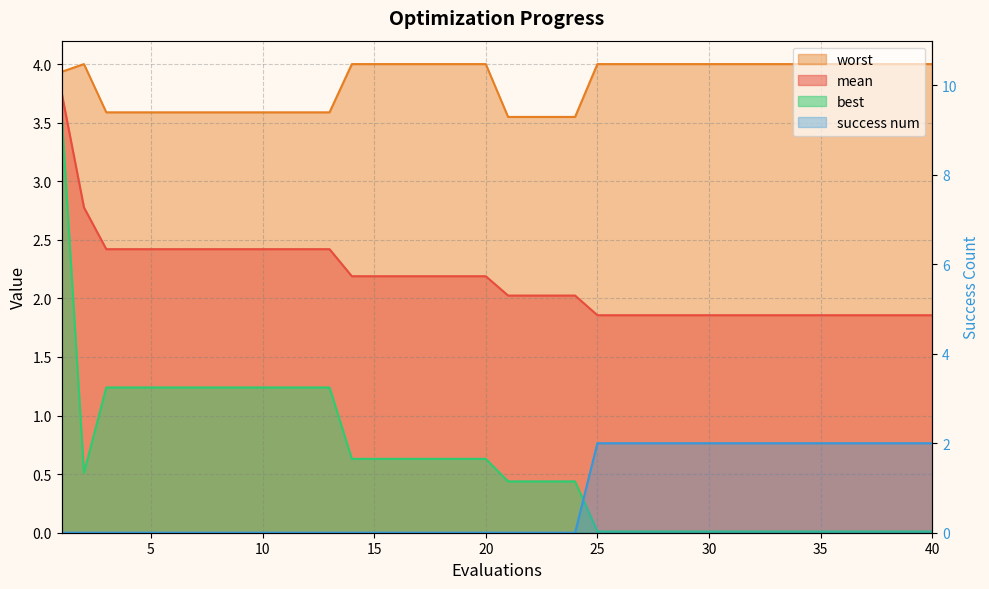

How many categories are shown in the chart?

40